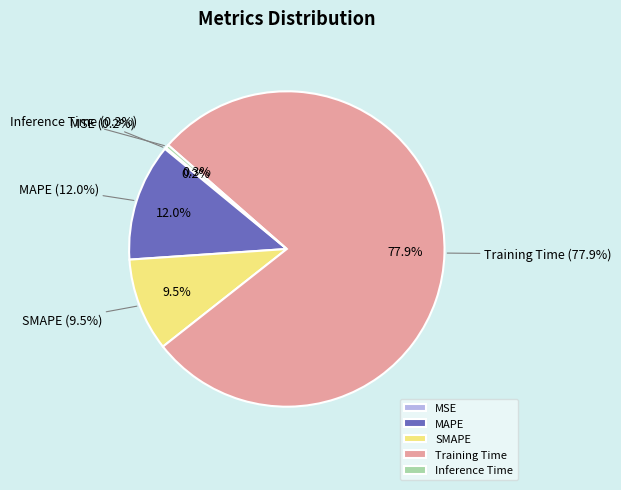

Which slice is the smallest?

MSE